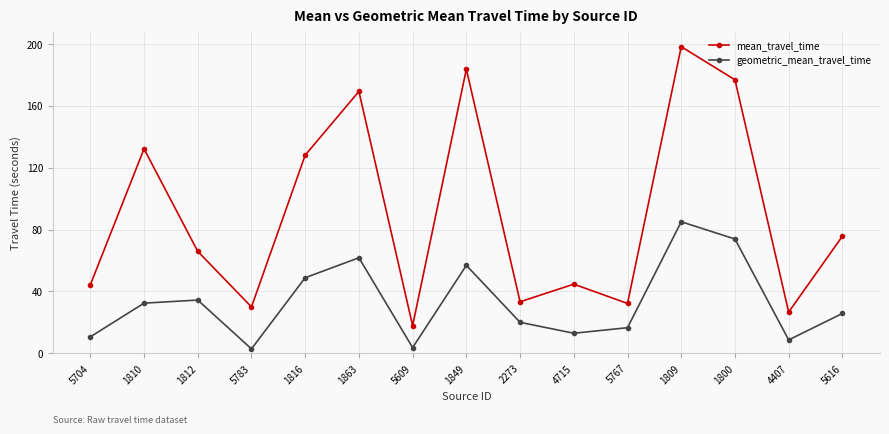

What is the label of the 6th point from the left?

1863